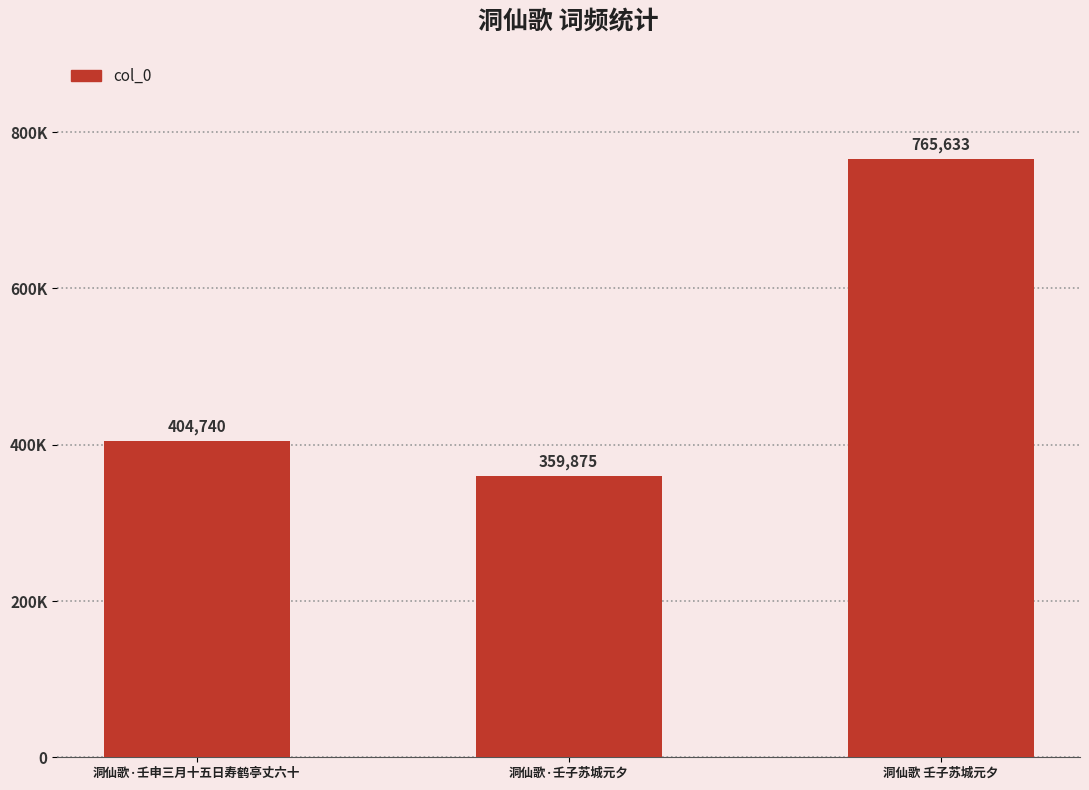

Reading left to right, what are all the values shown in this chart?

洞仙歌·壬申三月十五日寿鹤亭丈六十=404740	洞仙歌·壬子苏城元夕=359875	洞仙歌 壬子苏城元夕=765633